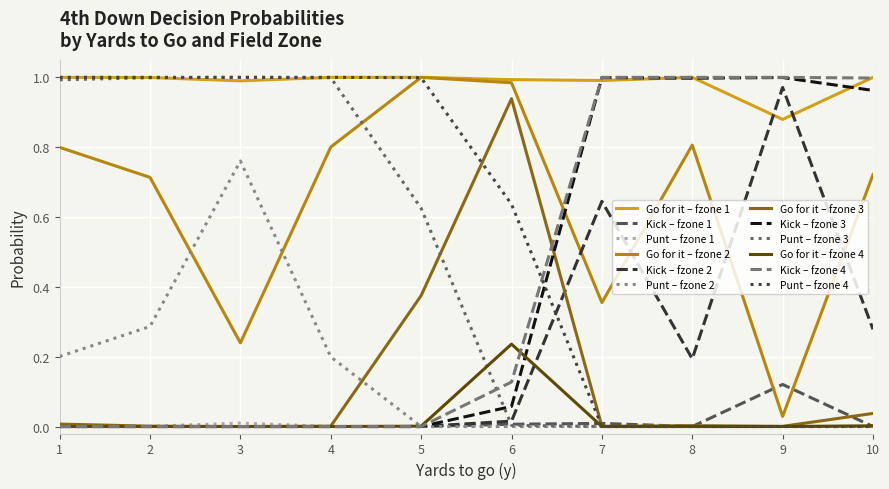

True or false: Punt – fzone 1 and Go for it – fzone 2 cross at least once.

False